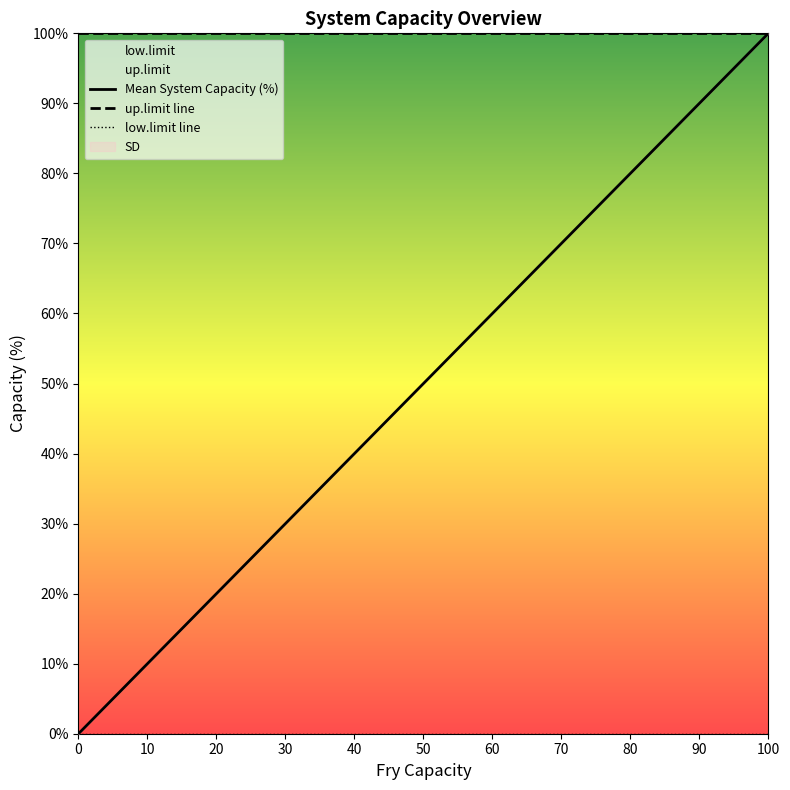

Does the chart display data point markers on the line(s)?

No